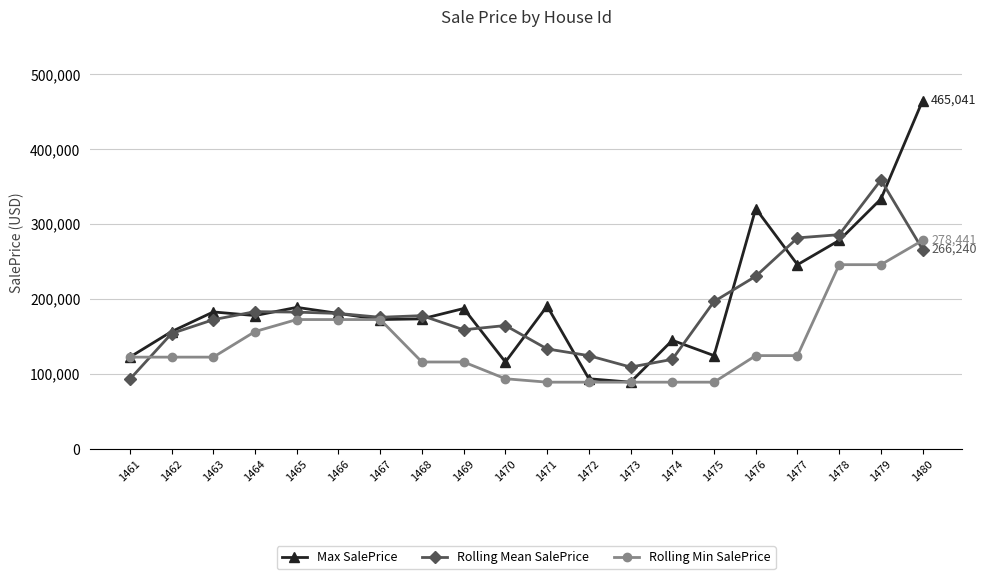

How many data points does each series have?

20